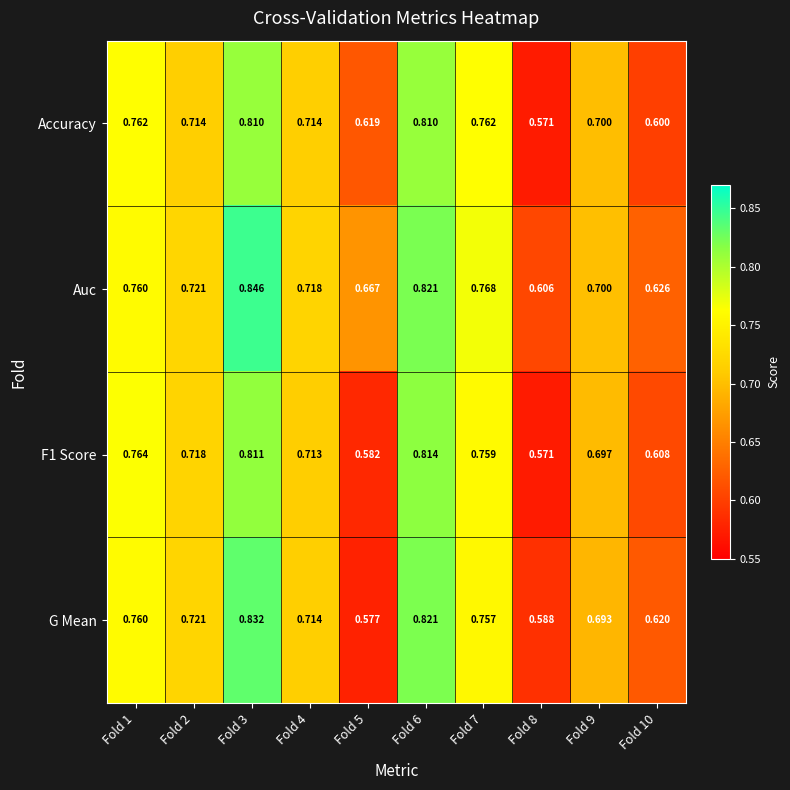

What is the total value across all series at Fold 9?

2.8